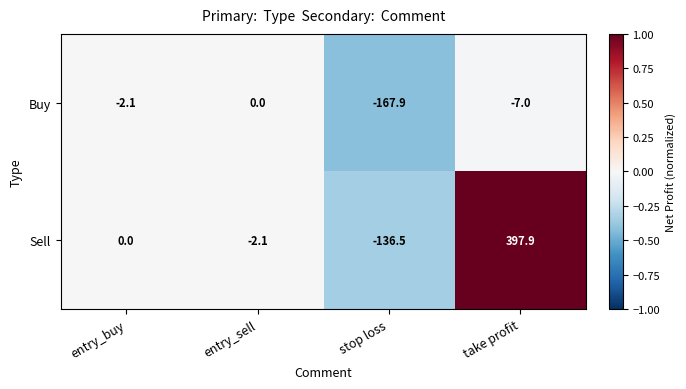

What is the minimum value for Sell?

-136.5